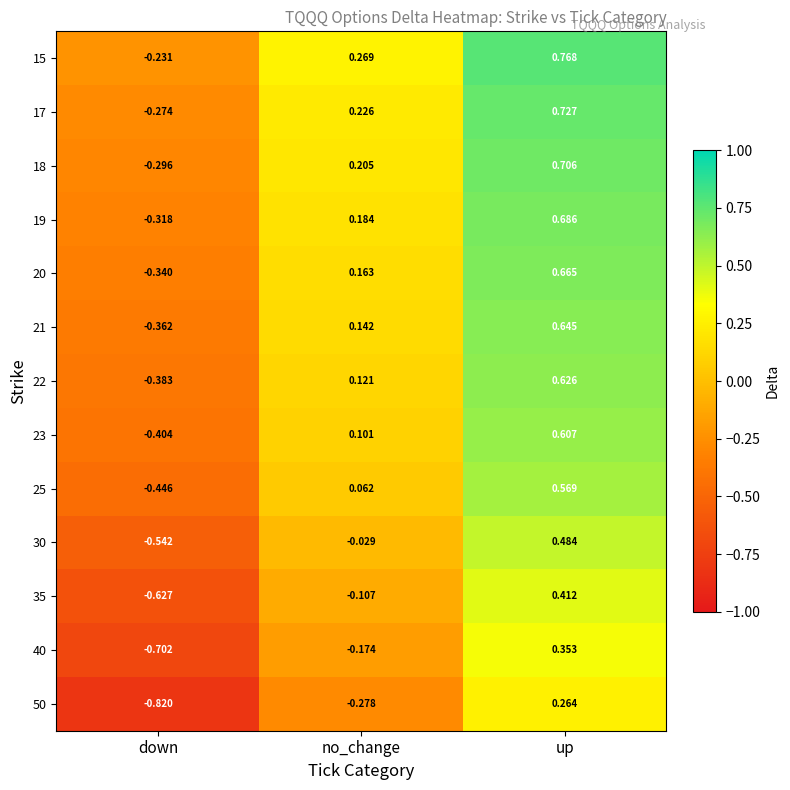

At which label is 30 closest to 0?

no_change